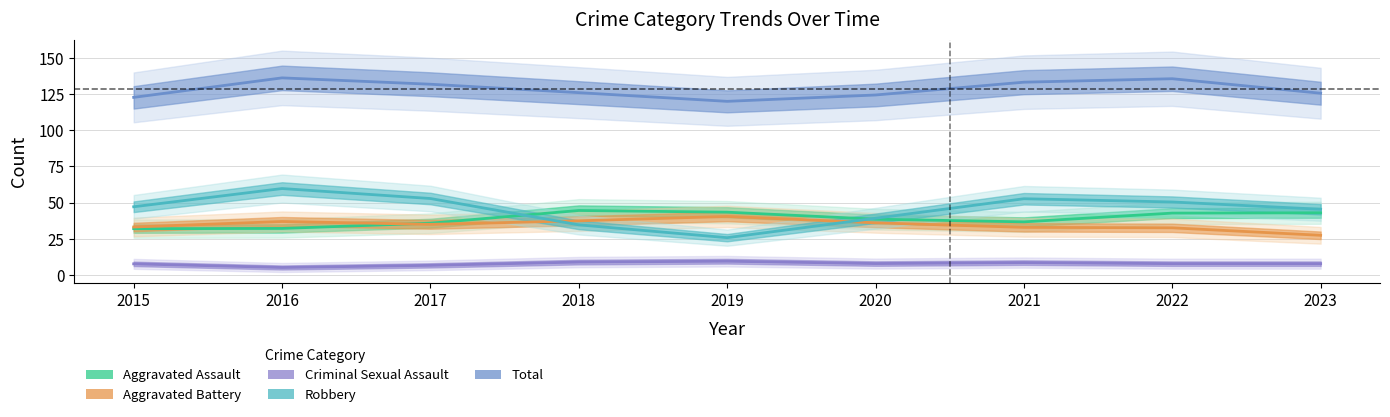

Where is the first local minimum for Total?

2019